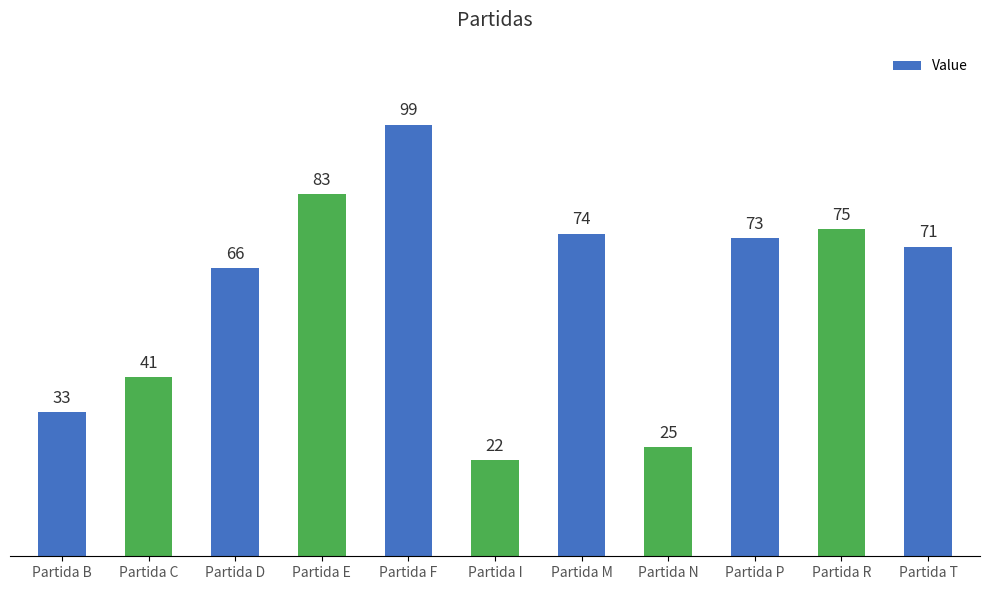

List the labels in order of value, largest first.

Partida F, Partida E, Partida R, Partida M, Partida P, Partida T, Partida D, Partida C, Partida B, Partida N, Partida I